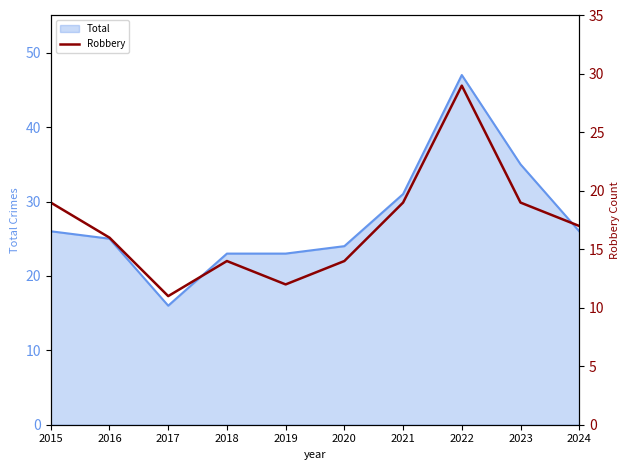

The chart shows a value of 11 at 2017. True or false?

True